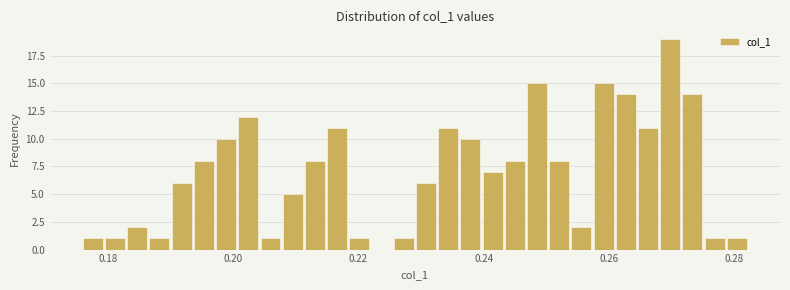

Read against the x-axis, roughly where is the centre of the tallest bar?

0.270